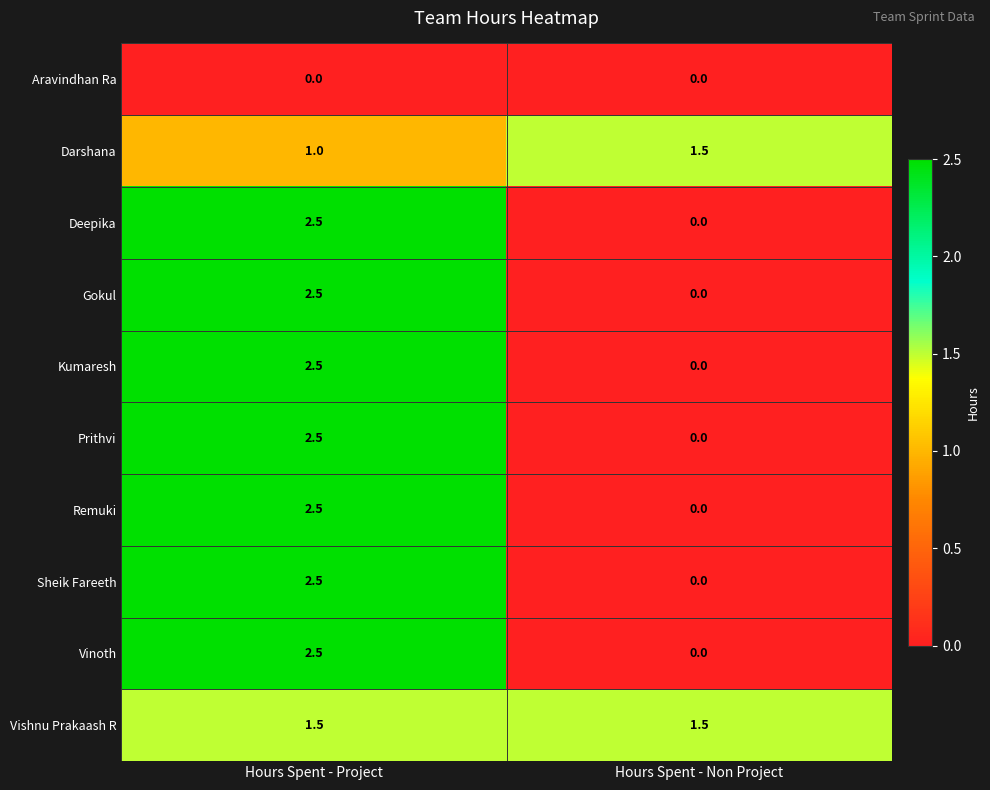

What is the maximum value shown in the chart?

2.5